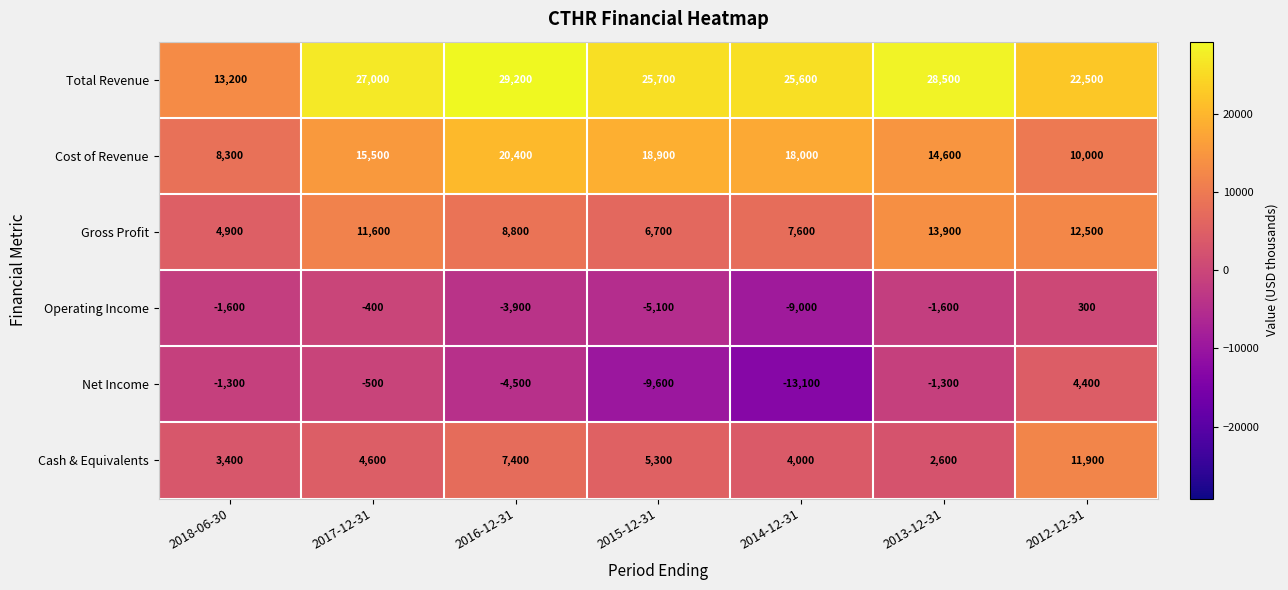

What is the difference between the highest and lowest values at 2016-12-31?

33700